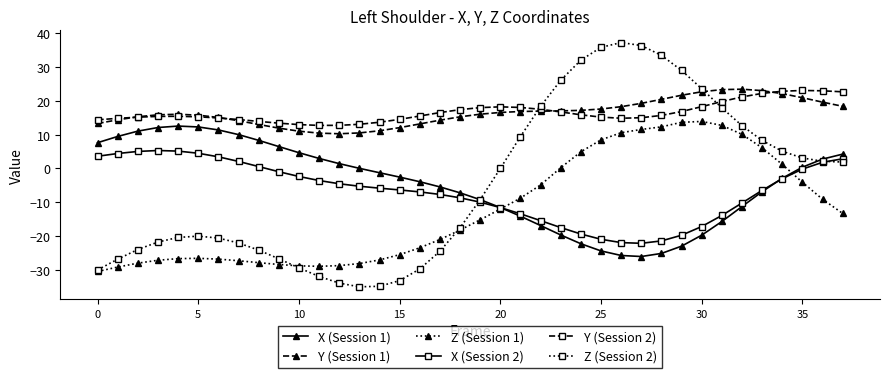

At how many categories does at least one series exceed 3?

38